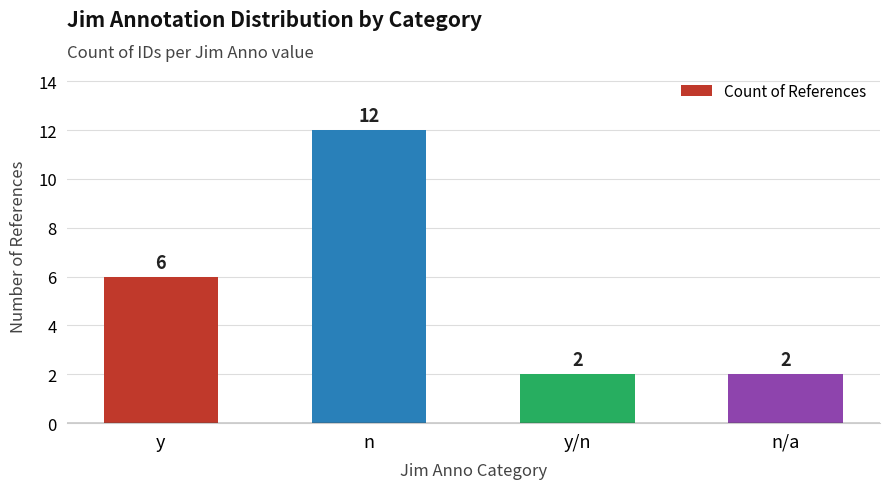

What is the difference between the values at n and n/a?

10